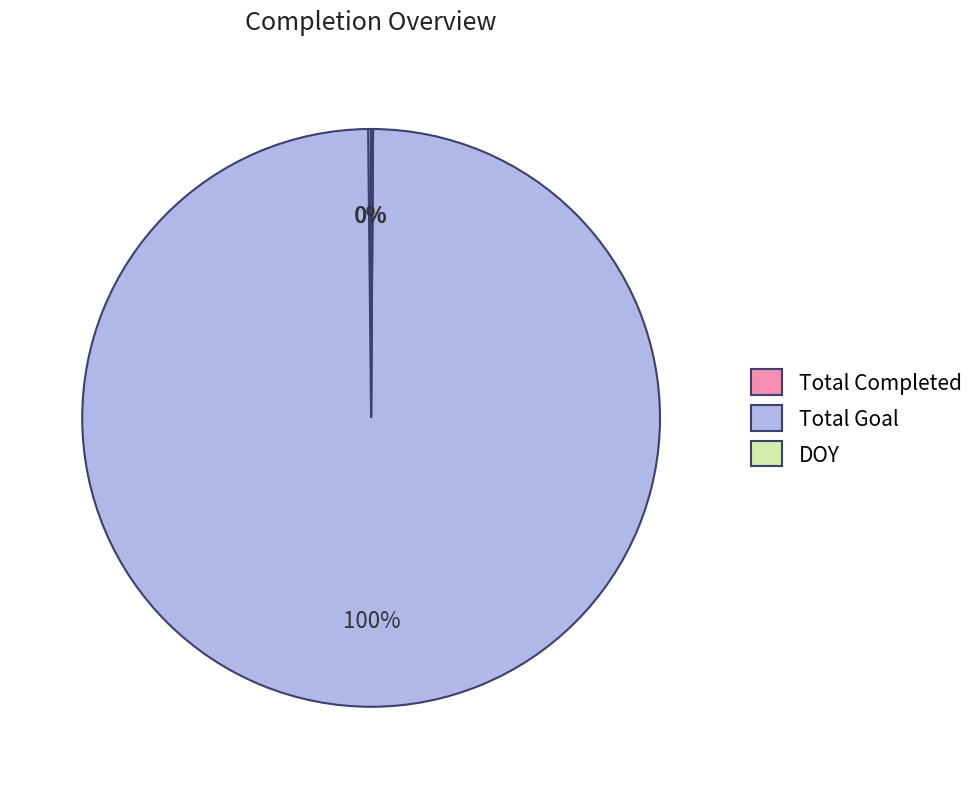

What percentage is the Total Goal slice, to the nearest percent?

100%